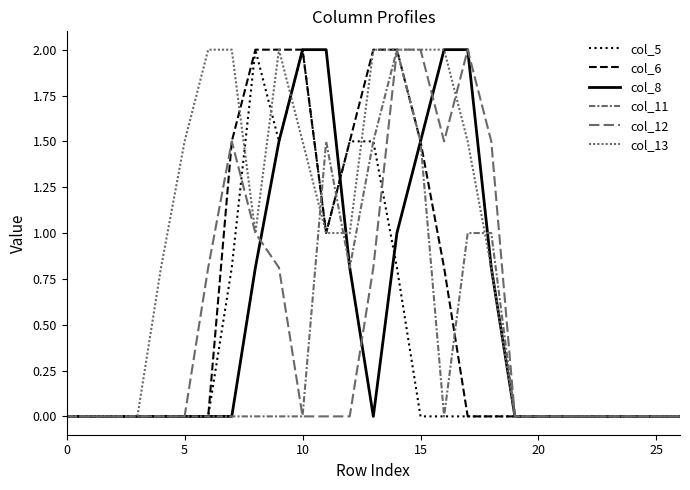

How many interior local valleys does the col_13 series have?

1